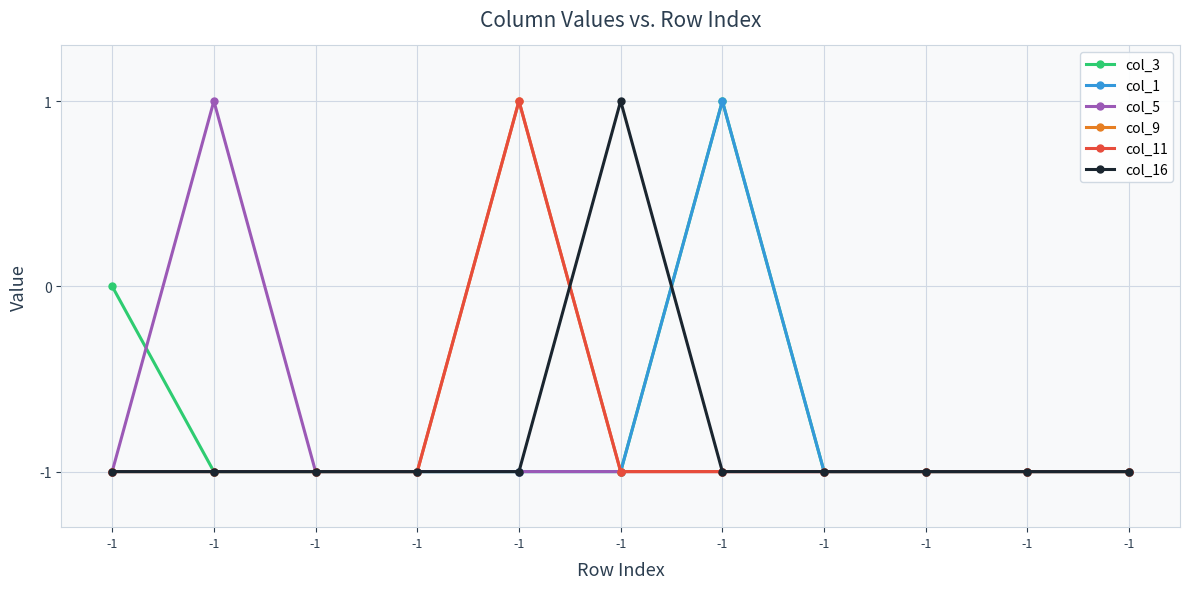

What is the sum of all col_11 values?

-9